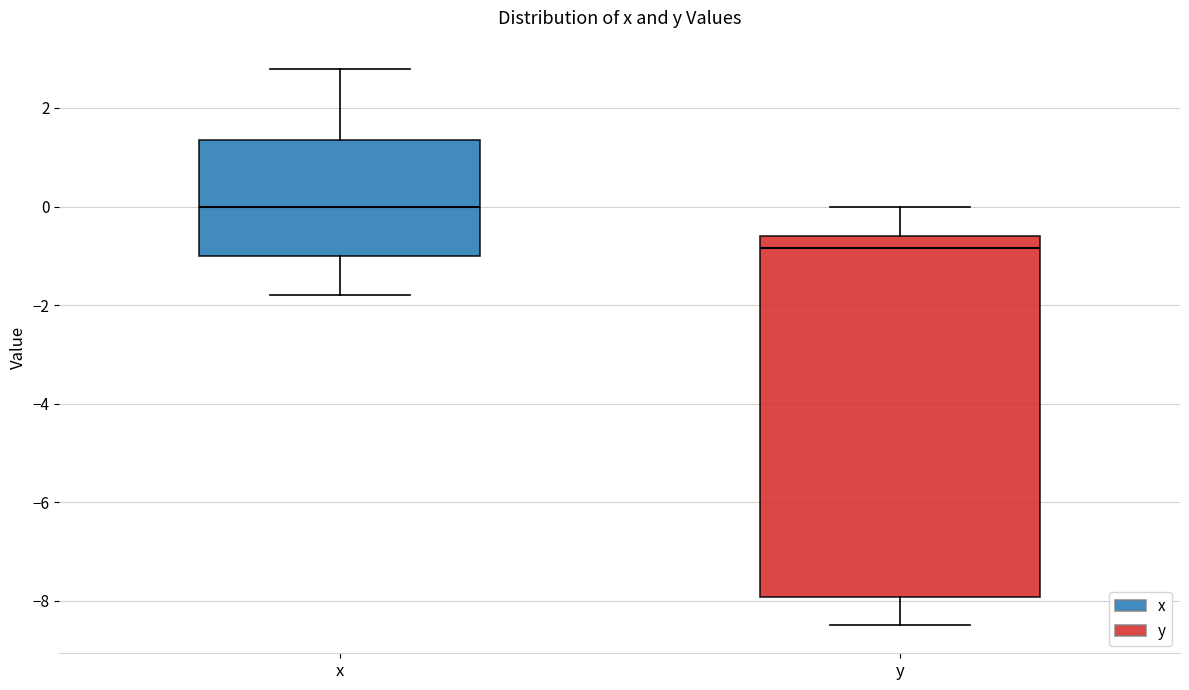

Reading left to right, transcribe this box plot: for each box, give where its median line is, the range the box spans, and where its two whiskers end, as read against the y-axis. The values are not printed on the chart, so give them approximately, as read against the axis.

x: median 0.0, box -1.0 to 1.4, whiskers -1.8 to 2.8
y: median -0.8, box -8.0 to -0.6, whiskers -8.4 to 0.0